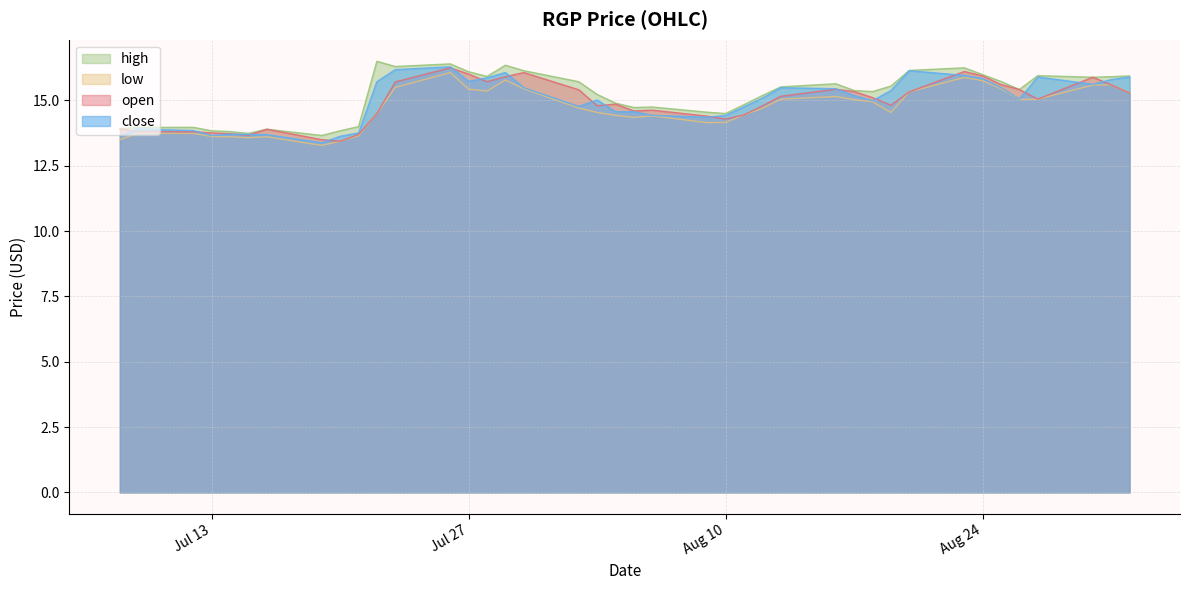

True or false: low and high intersect in this chart.

False